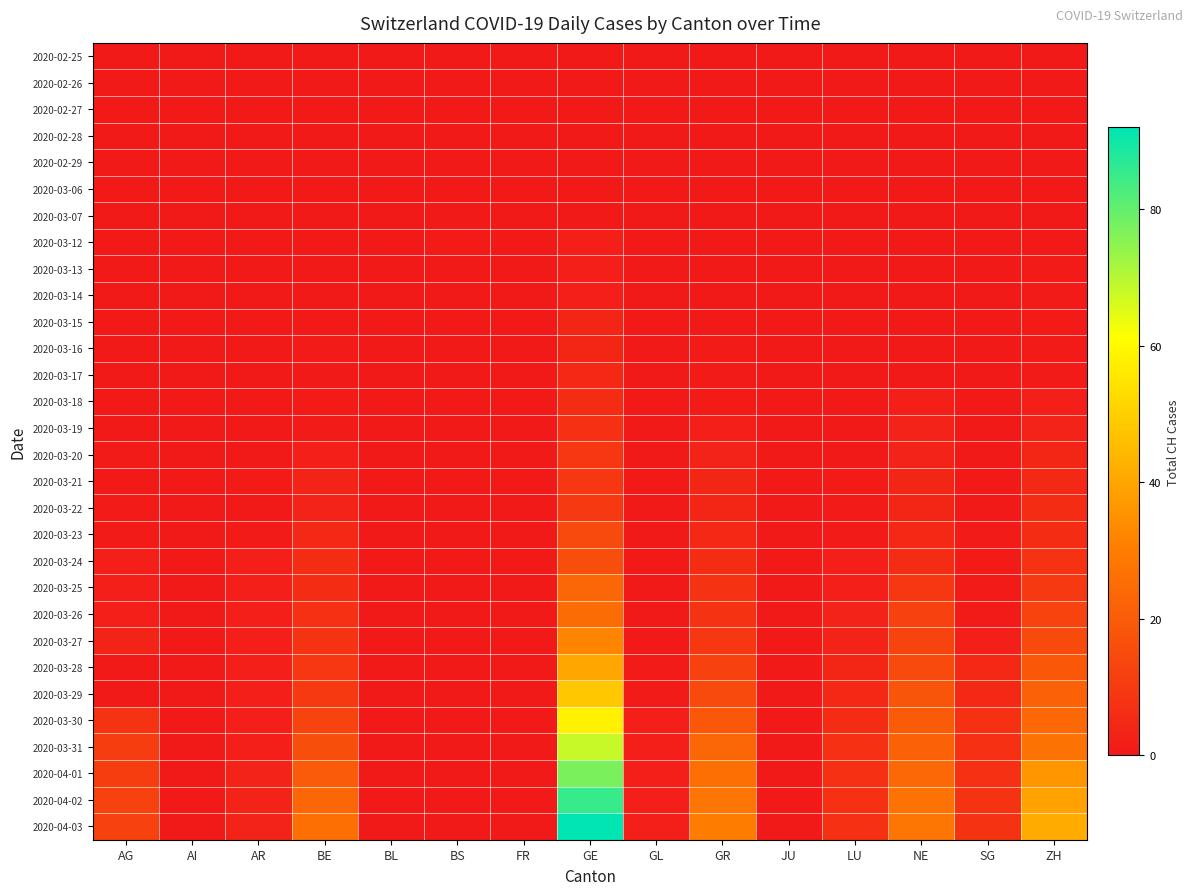

Which series changed the most between FR and LU?

2020-03-31